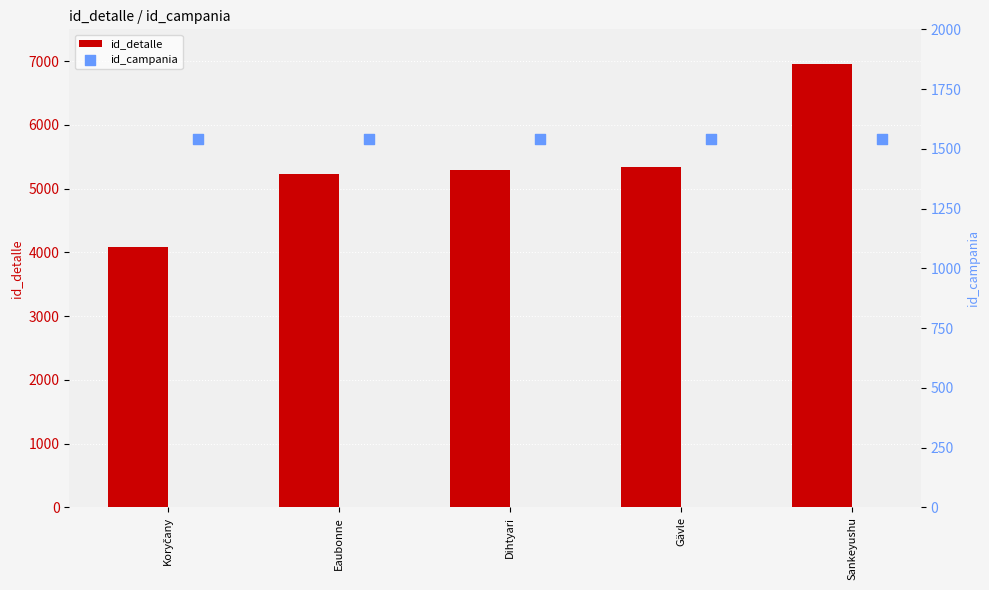

Which series contains the highest Y value?

id_detalle